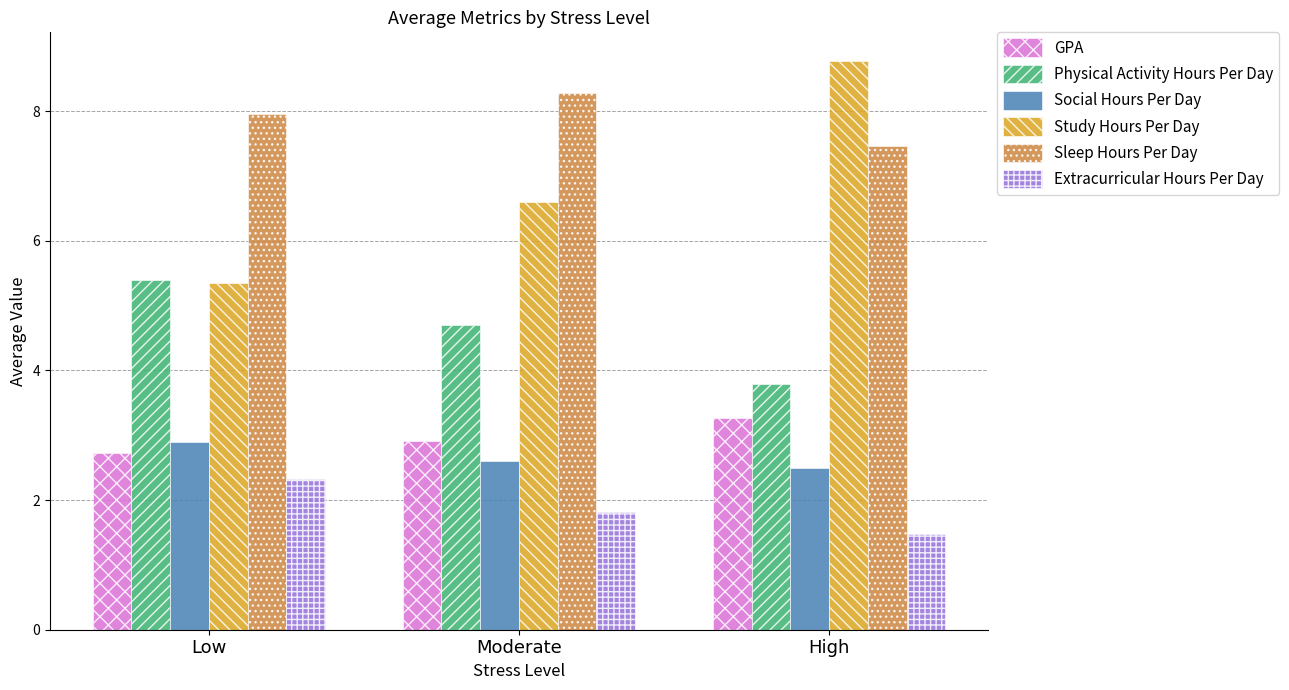

What is the label of the 2nd bar from the right?

Moderate